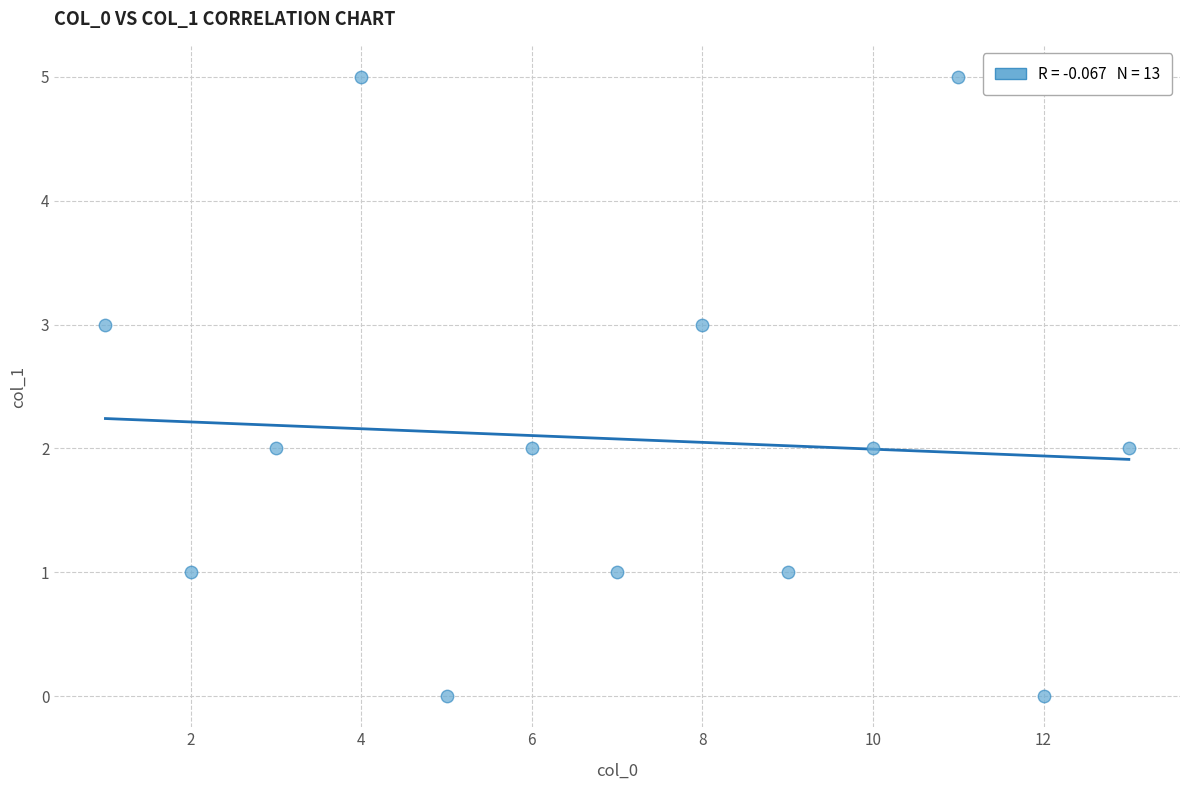

What is the range of Y values (max minus min)?

5